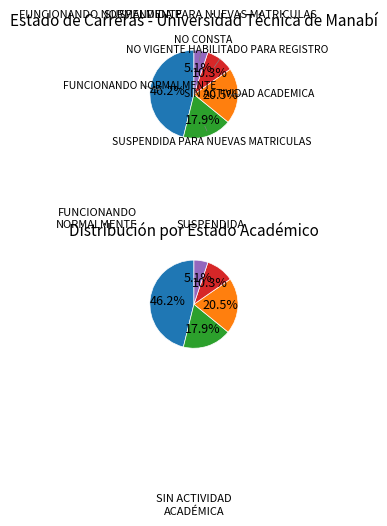

To the nearest percent, what percentage of the pie is SUSPENDIDA PARA NUEVAS MATRICULAS?

18%